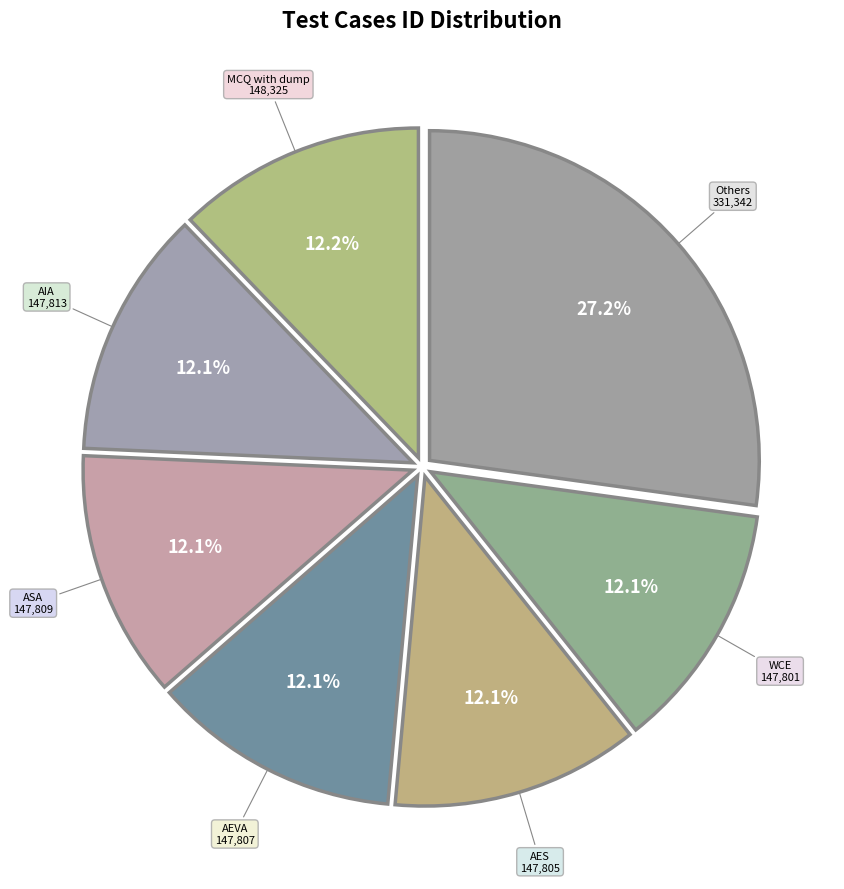

Which category has the biggest portion of the pie?

Others